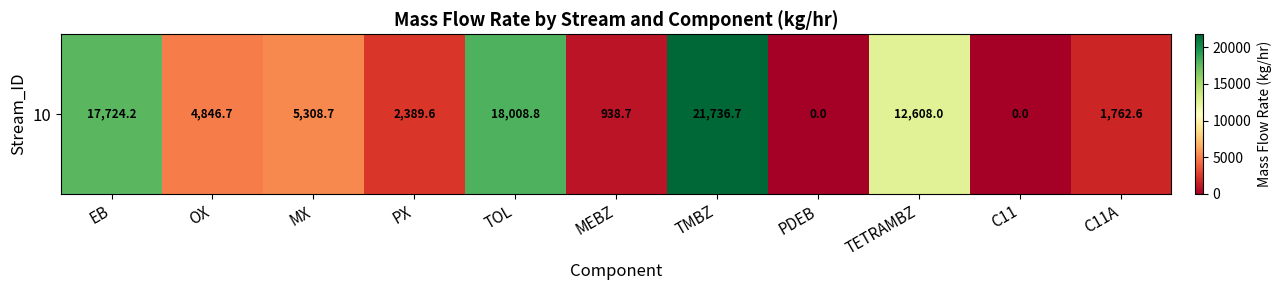

Rank the categories by value from highest to lowest.

TMBZ, TOL, EB, TETRAMBZ, MX, OX, PX, C11A, MEBZ, PDEB, C11